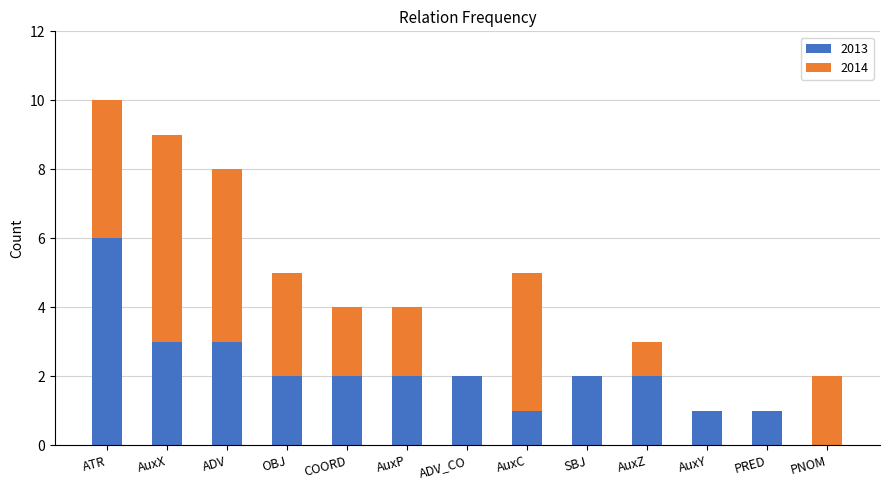

At which category is the sum across all series the highest?

ATR